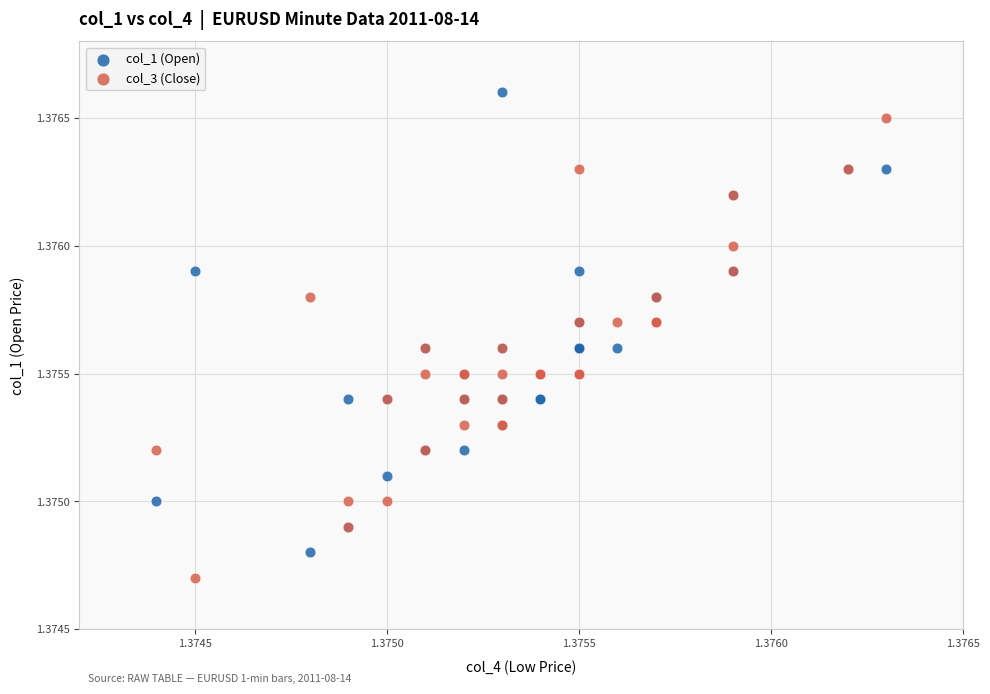

What are all the series names shown in the legend?

col_1 (Open), col_3 (Close)